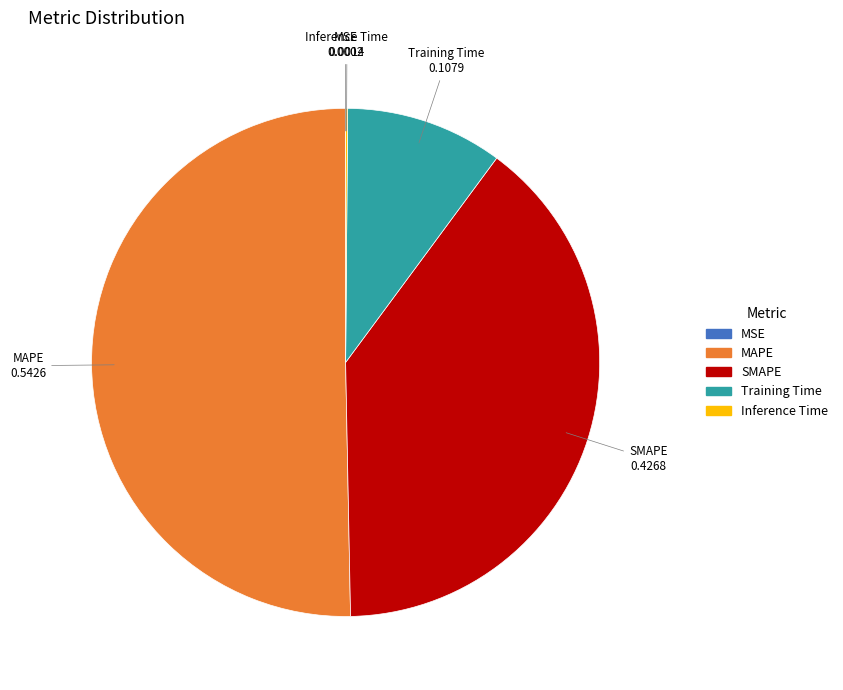

Is Training Time the majority of the pie?

No